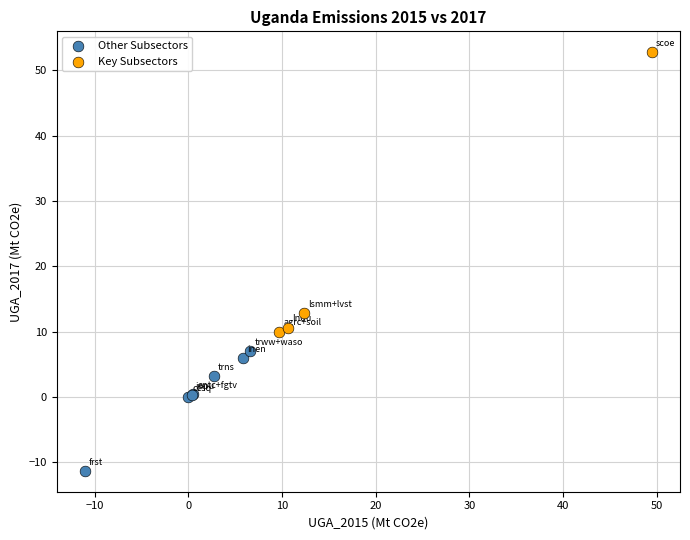

Which series contains the highest Y value?

Key Subsectors